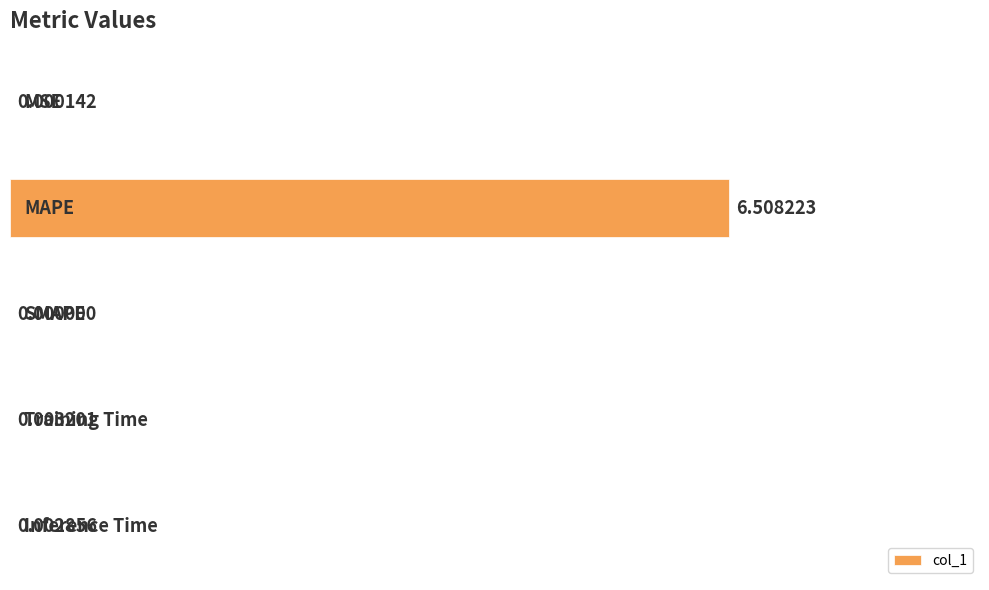

What is the sum of all values?

6.5